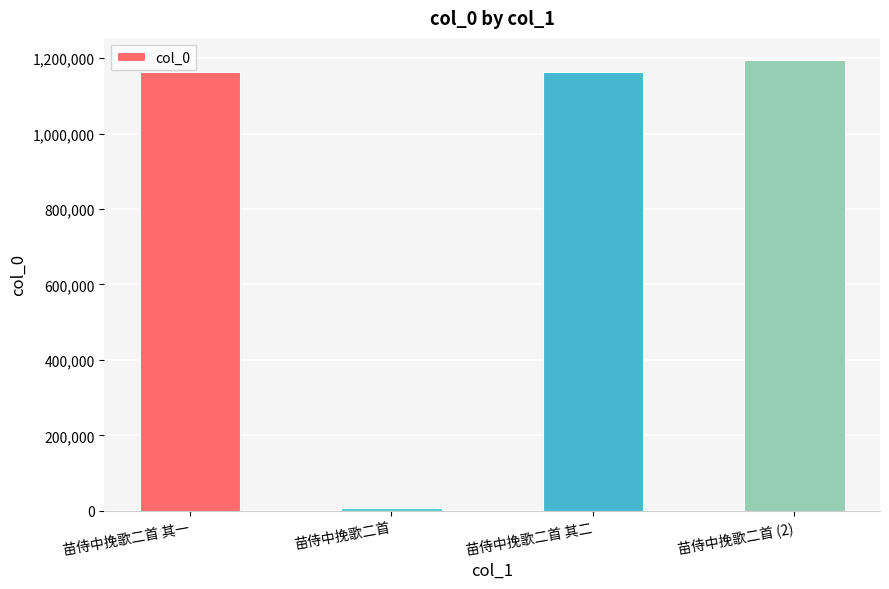

The chart shows a value of 1725871 at 苗侍中挽歌二首 (2). True or false?

False